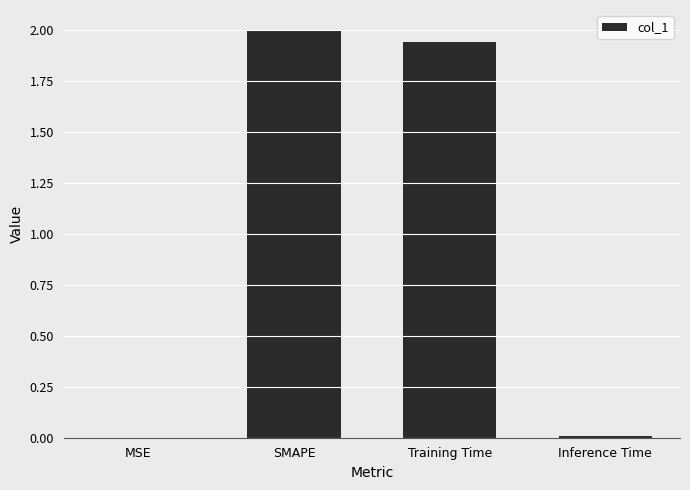

Are the bars horizontal?

No